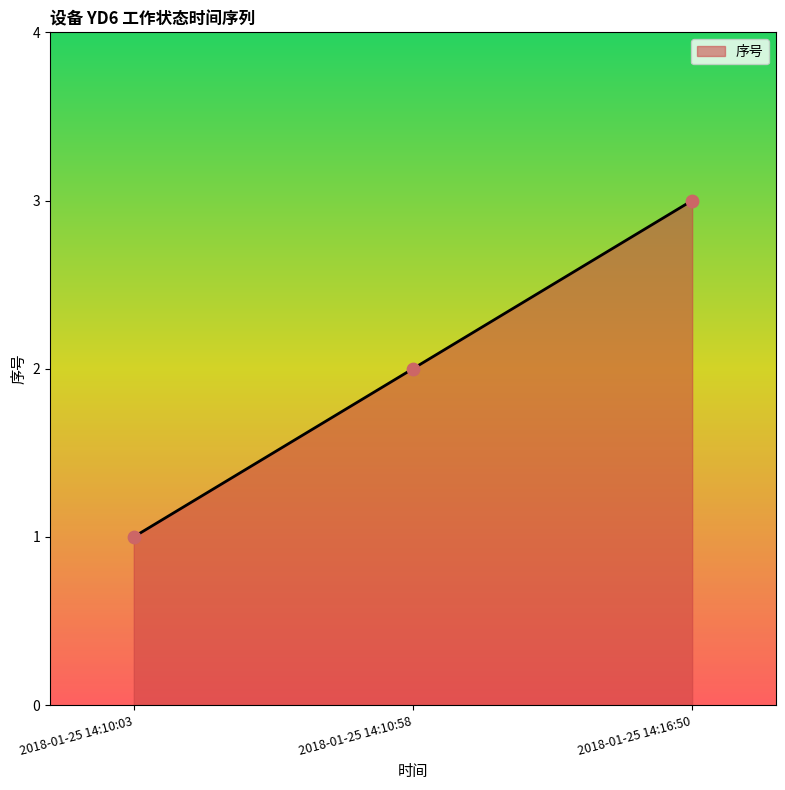

Between 2018-01-25 14:10:58 and 2018-01-25 14:16:50, which is larger?

2018-01-25 14:16:50